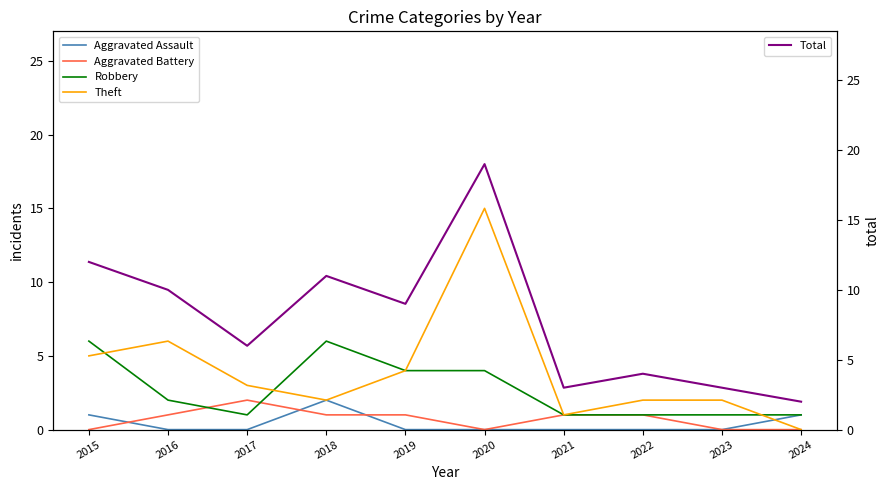

What is the value of the Robbery point at the 1st from the left?

6